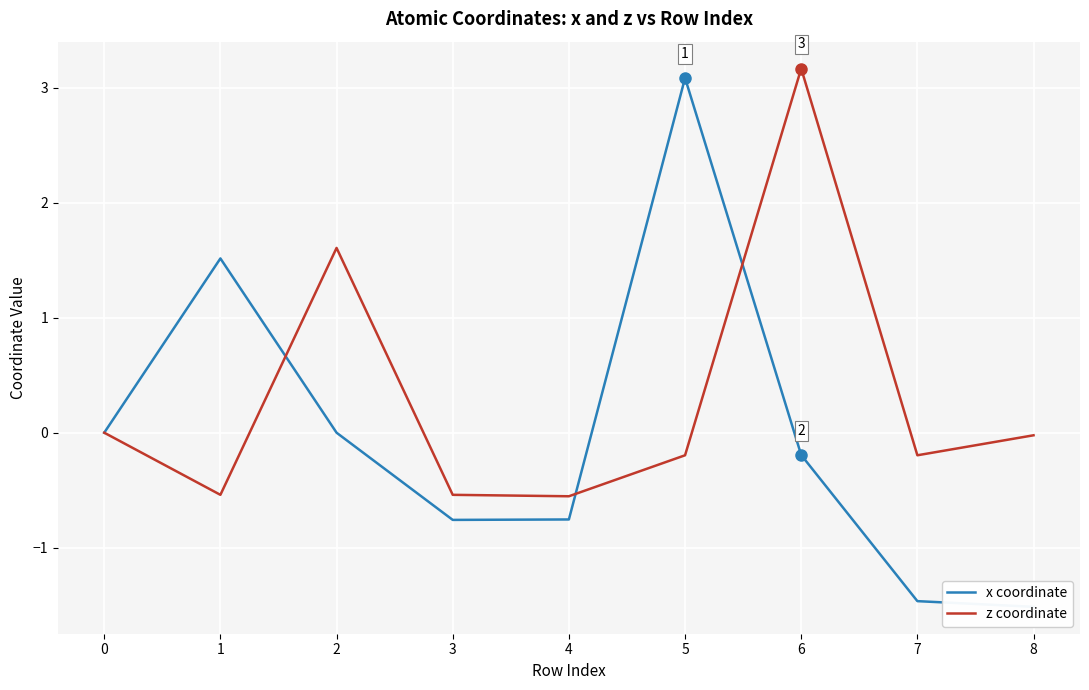

True or false: x coordinate has a value of 0.0 at 2.

True